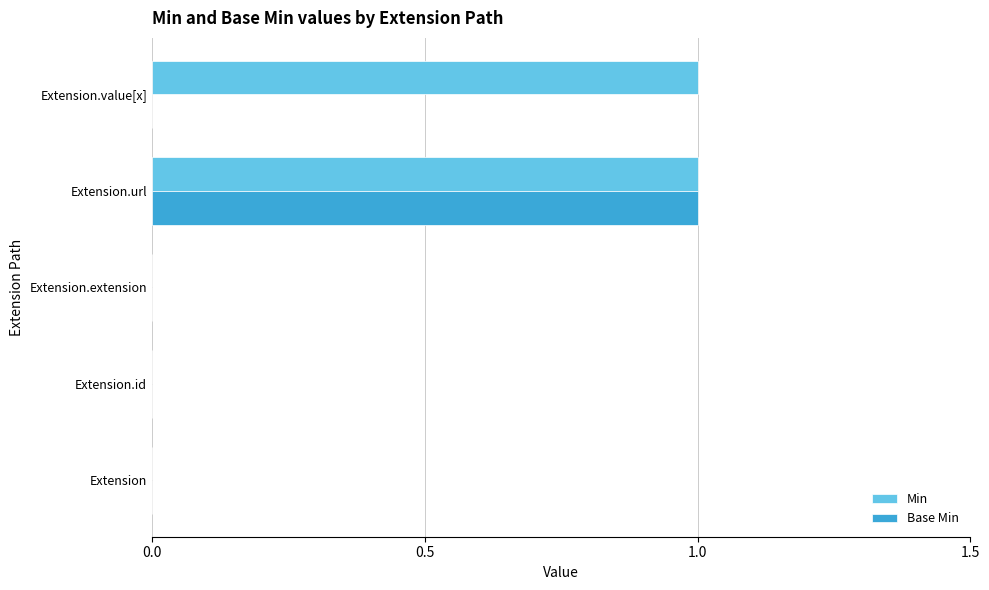

Which series changed the most between Extension.url and Extension.value[x]?

Base Min